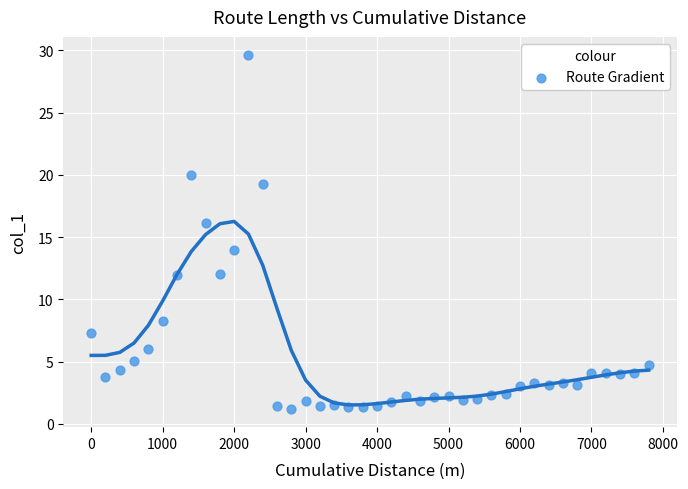

What is the range of X values (max minus min)?

7800.0